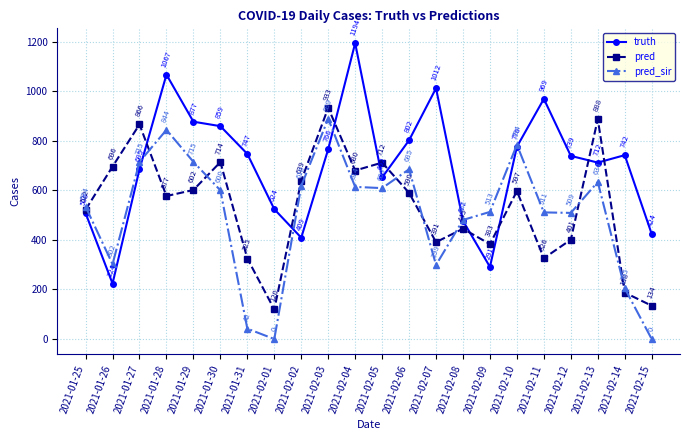

At which category does the chart reach its peak across all series?

2021-02-04